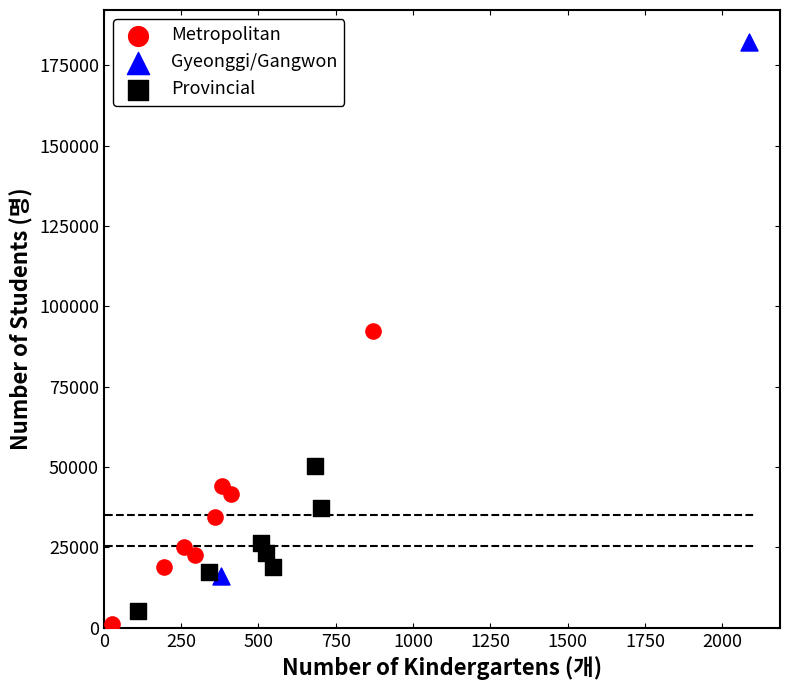

What are all the series names shown in the legend?

Metropolitan, Gyeonggi/Gangwon, Provincial